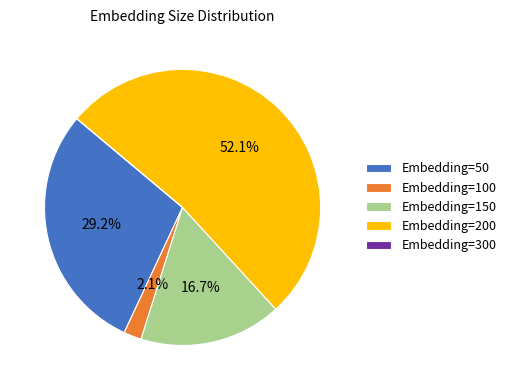

How much of the chart is everything except Embedding=150?

83.3%